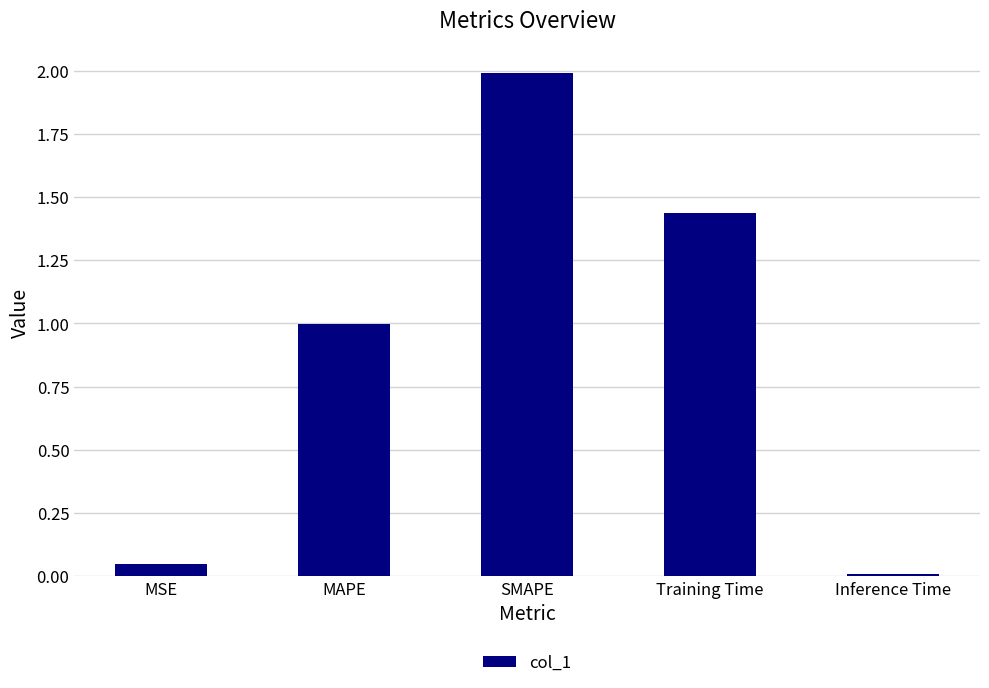

What is the label of the 4th bar from the left?

Training Time